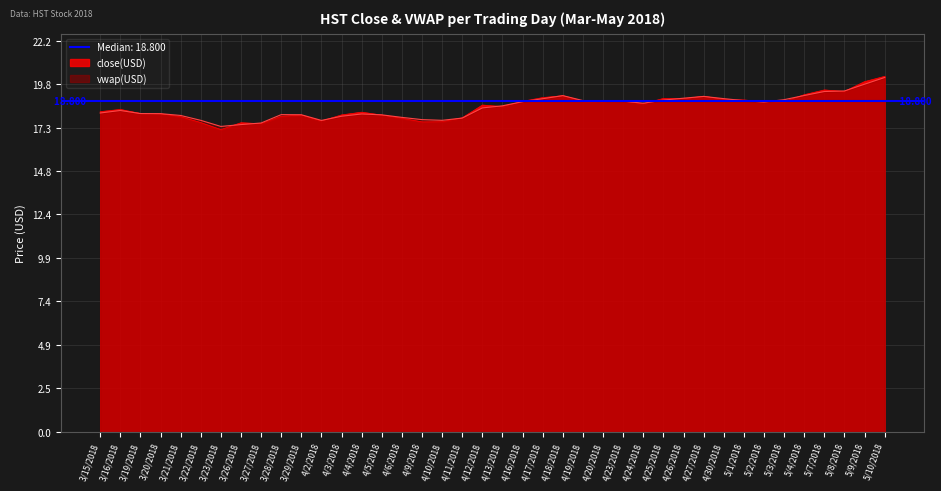

Which series has the largest range (max minus min)?

close